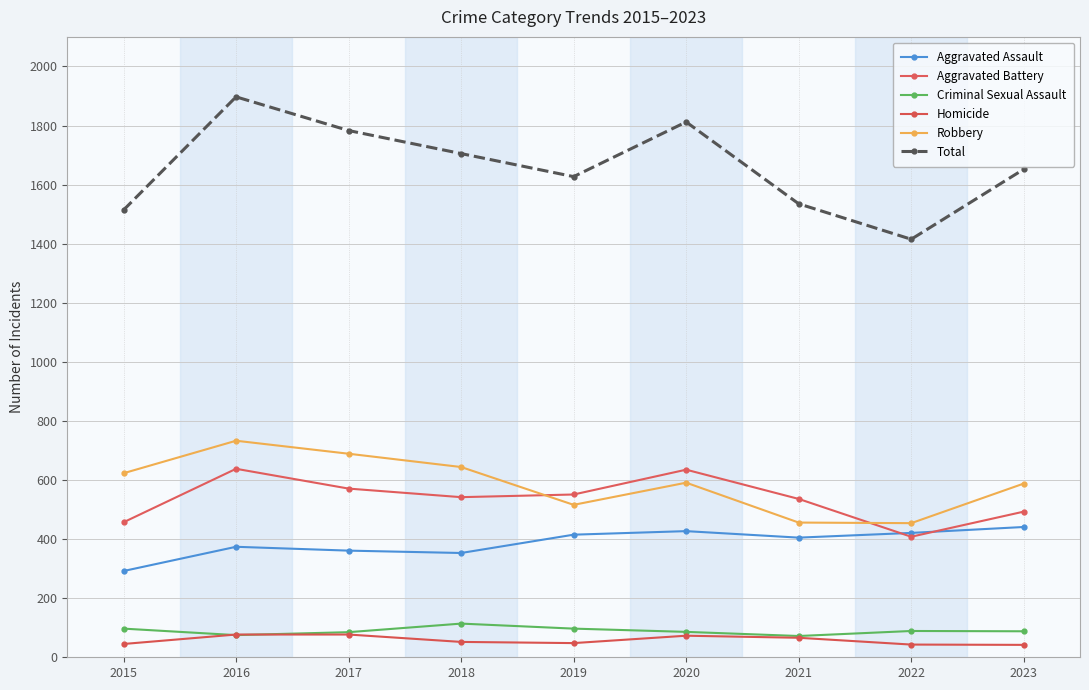

What is the difference between the highest and lowest values at 2021?

1469